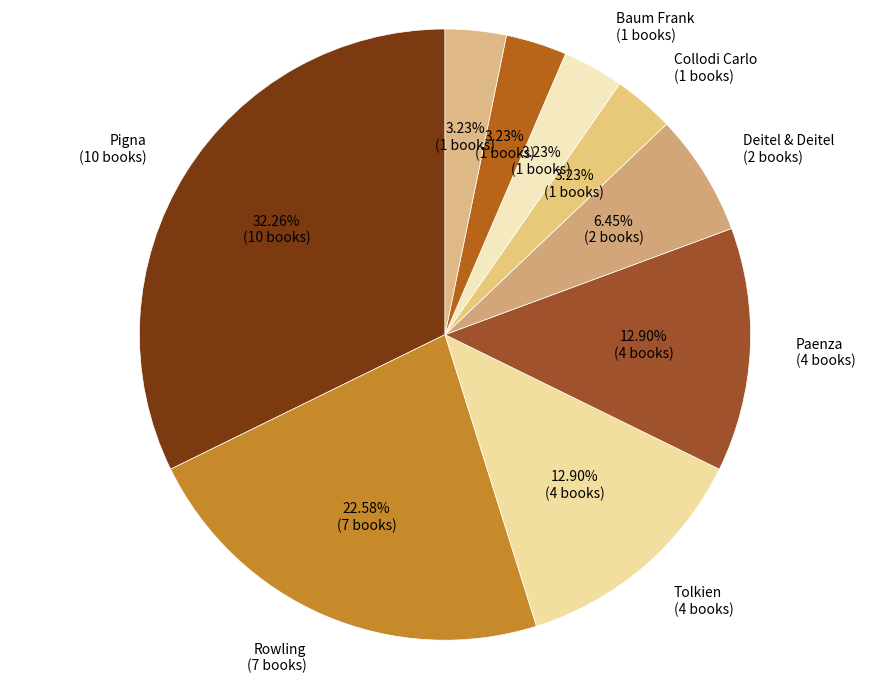

Approximately how many times larger is the value at Tolkien compared to Paenza?

1.0